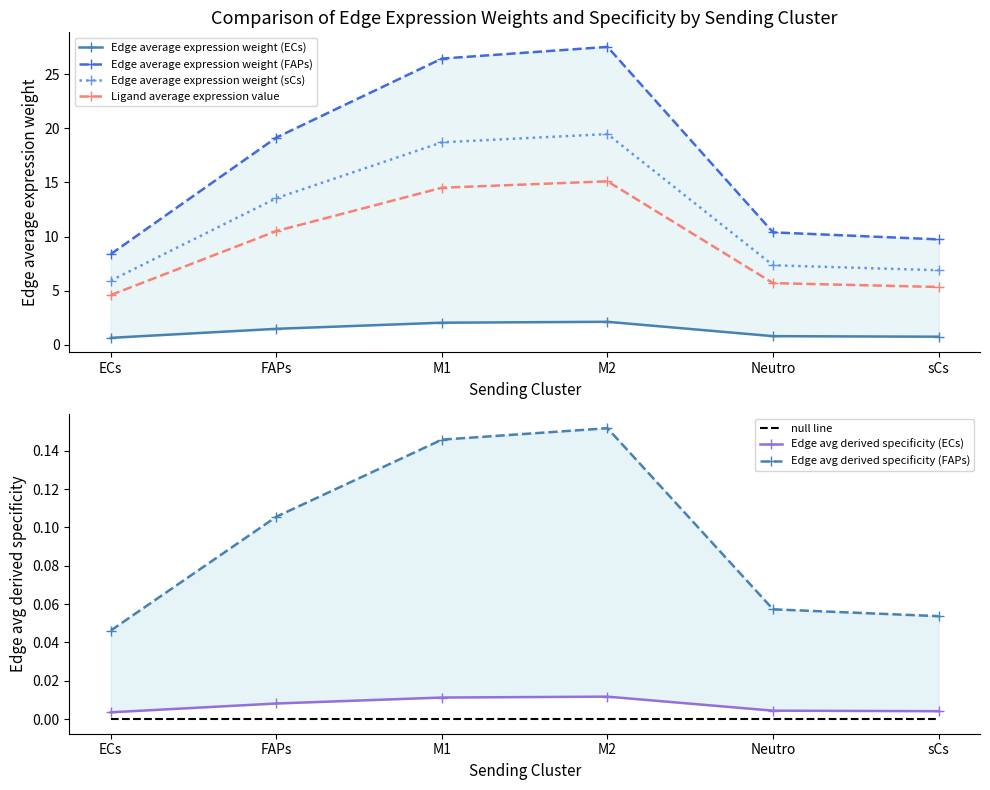

True or false: Ligand average expression value has more than 2 points higher than both neighbors.

False